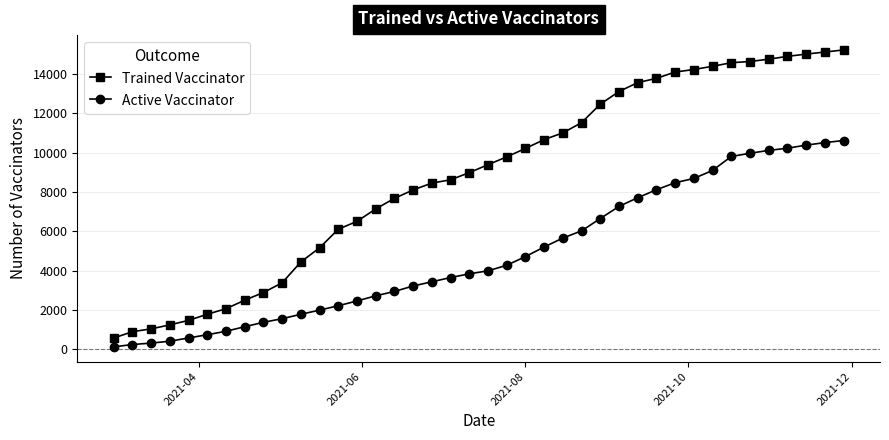

What is the value of the Active Vaccinator point at the 26th from the left?

6026